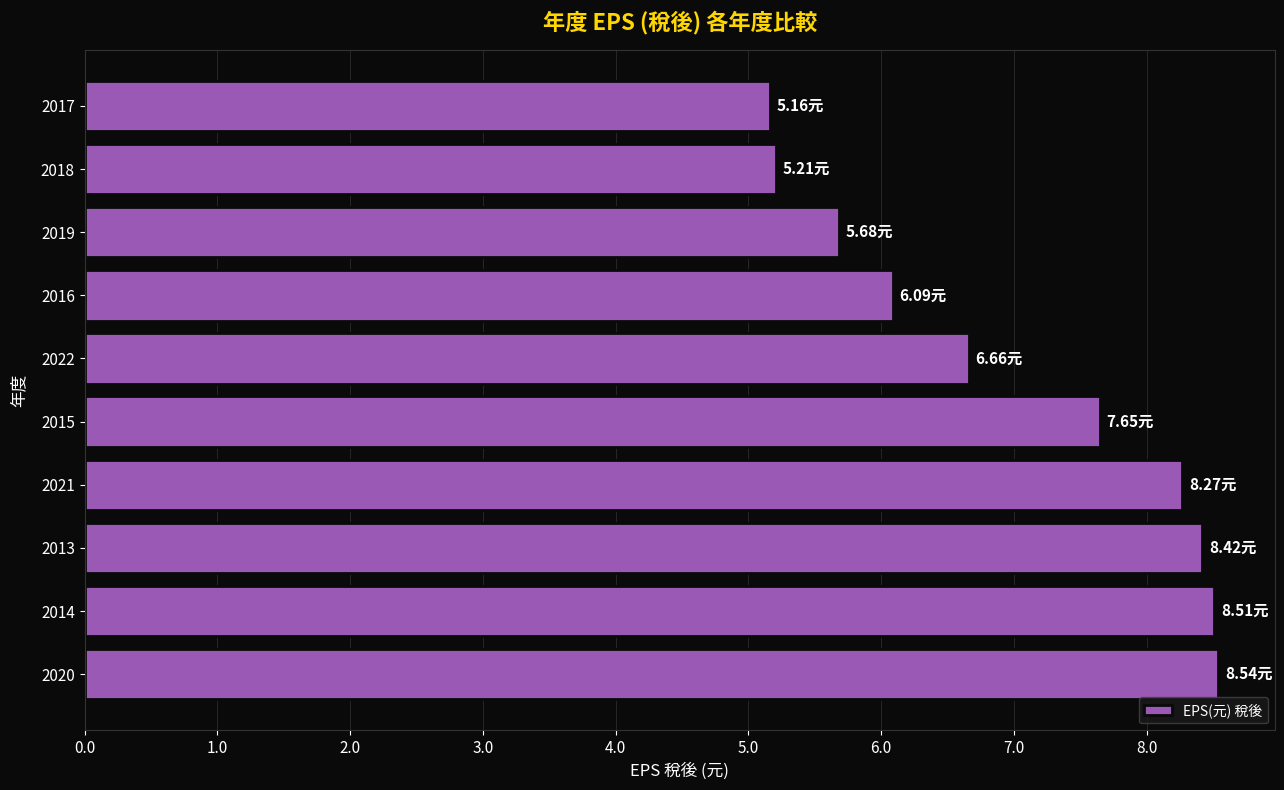

What is the sum of all values?

70.2